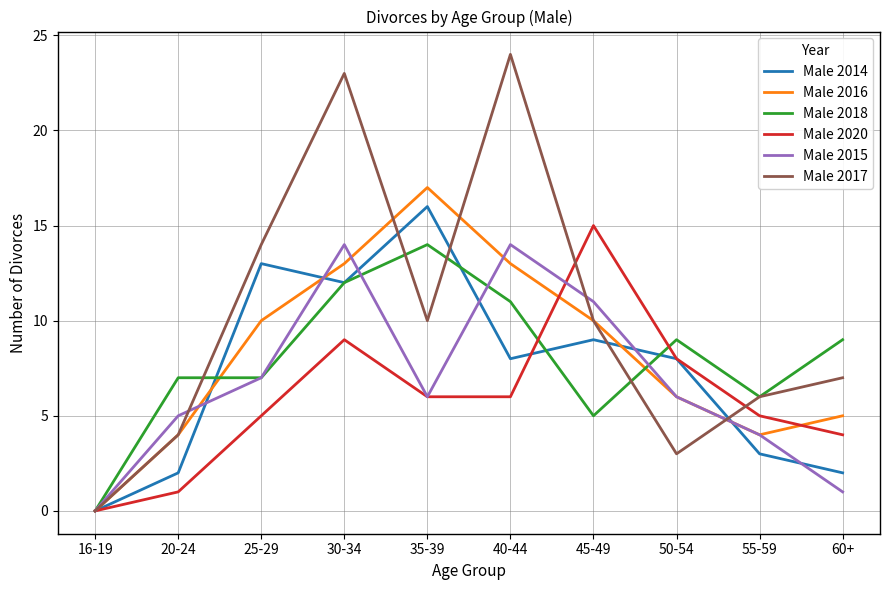

Reading right to left, list all the values displayed in this chart.

Male 2014: 60+=2	55-59=3	50-54=8	45-49=9	40-44=8	35-39=16	30-34=12	25-29=13	20-24=2	16-19=0
Male 2016: 60+=5	55-59=4	50-54=6	45-49=10	40-44=13	35-39=17	30-34=13	25-29=10	20-24=4	16-19=0
Male 2018: 60+=9	55-59=6	50-54=9	45-49=5	40-44=11	35-39=14	30-34=12	25-29=7	20-24=7	16-19=0
Male 2020: 60+=4	55-59=5	50-54=8	45-49=15	40-44=6	35-39=6	30-34=9	25-29=5	20-24=1	16-19=0
Male 2015: 60+=1	55-59=4	50-54=6	45-49=11	40-44=14	35-39=6	30-34=14	25-29=7	20-24=5	16-19=0
Male 2017: 60+=7	55-59=6	50-54=3	45-49=10	40-44=24	35-39=10	30-34=23	25-29=14	20-24=4	16-19=0